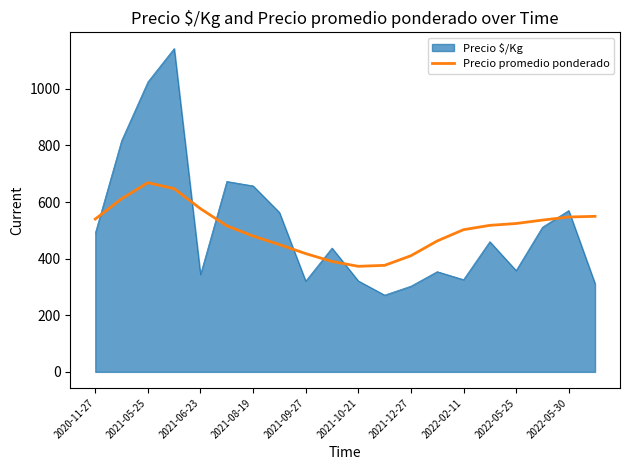

Which series has the widest spread of values?

Precio $/Kg